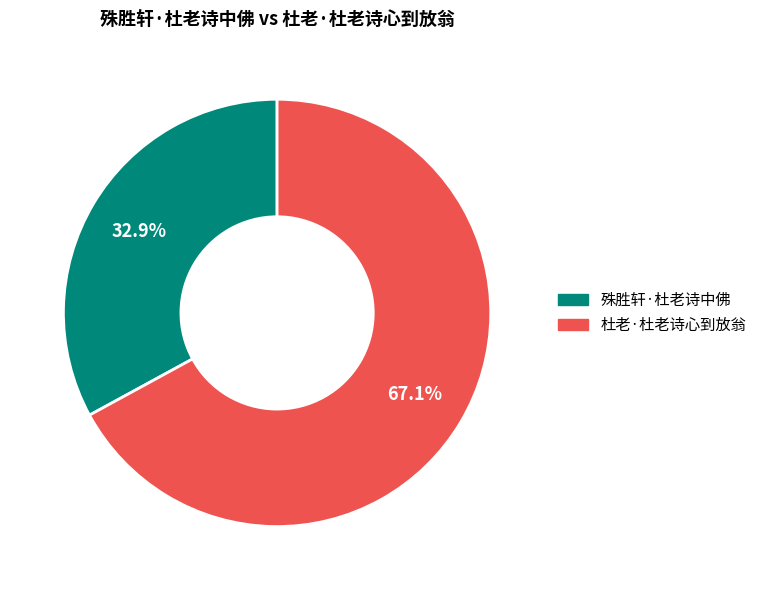

What is the total percentage of 殊胜轩·杜老诗中佛 and 杜老·杜老诗心到放翁?

100.0%